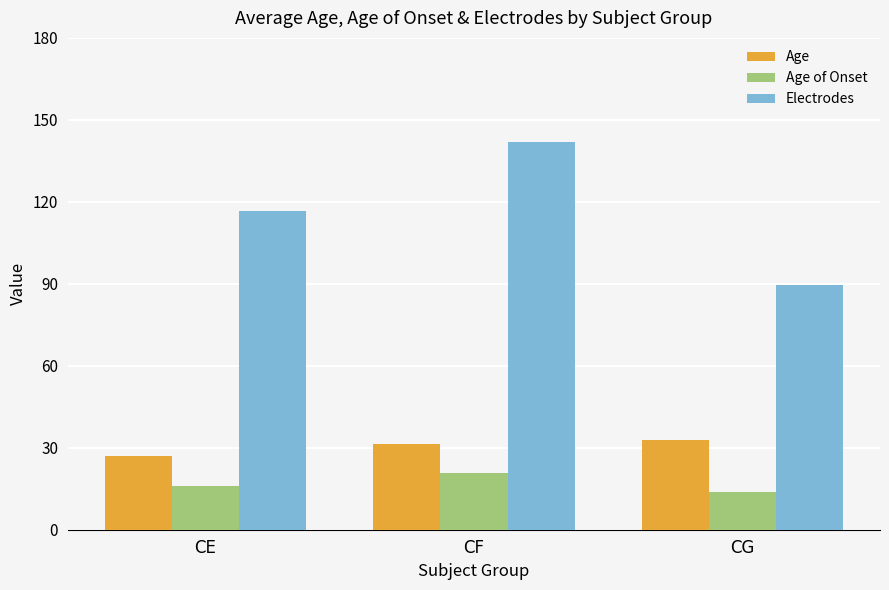

Reading right to left, transcribe all the data shown in this chart.

Age: CG=32.7	CF=31.3	CE=26.8
Age of Onset: CG=13.8	CF=20.9	CE=16.0
Electrodes: CG=89.5	CF=141.9	CE=116.8